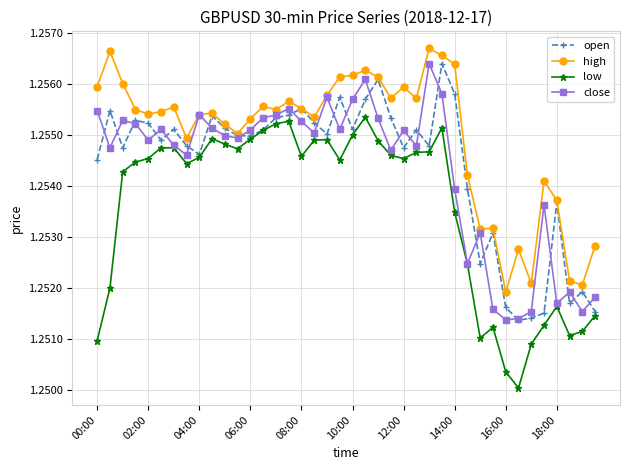

How many series are shown in this chart?

4